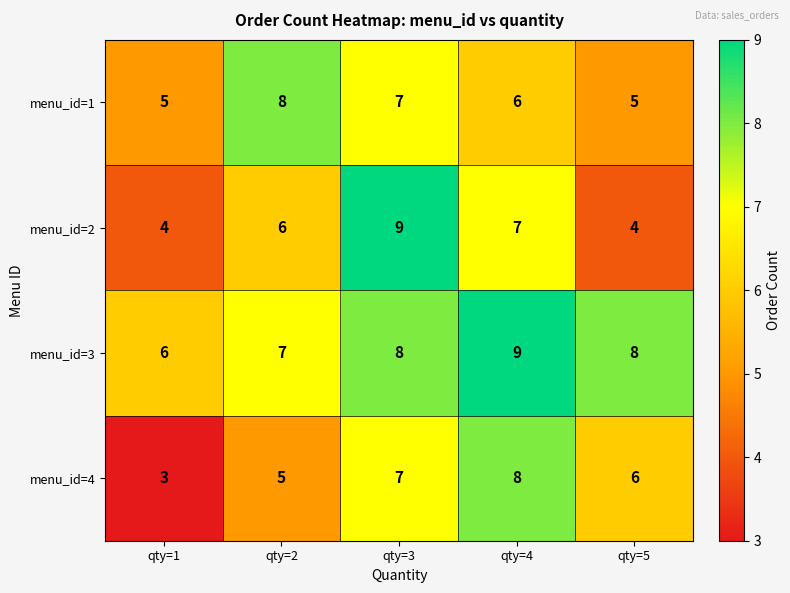

The menu_id=4 series shows 3 at qty=1. True or false?

True